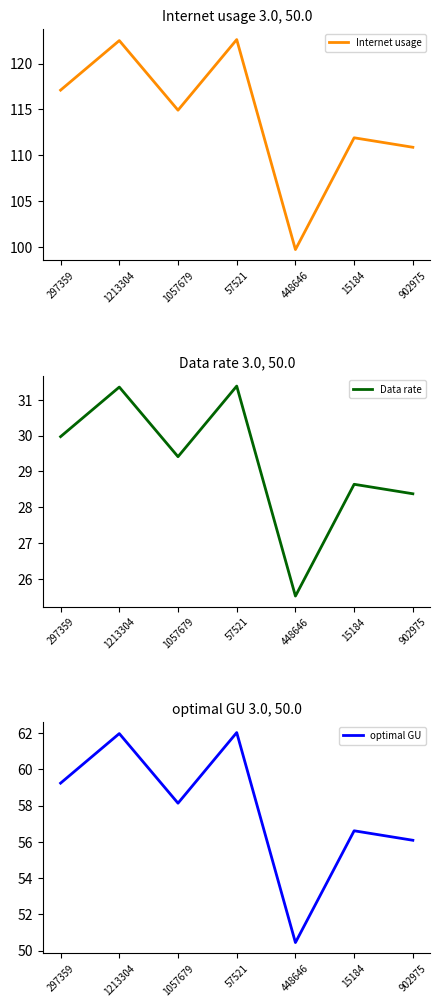

What are all the series names shown in the legend?

Internet usage, Data rate, optimal GU